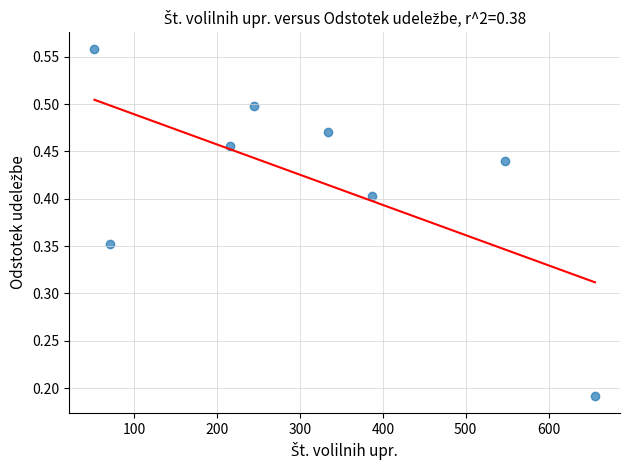

What is the average X value?

313.5